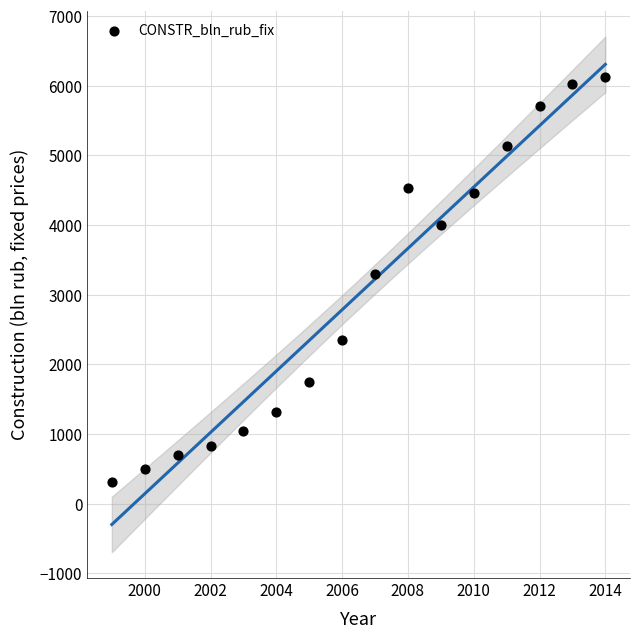

What is the range of Y values (max minus min)?

5817.4